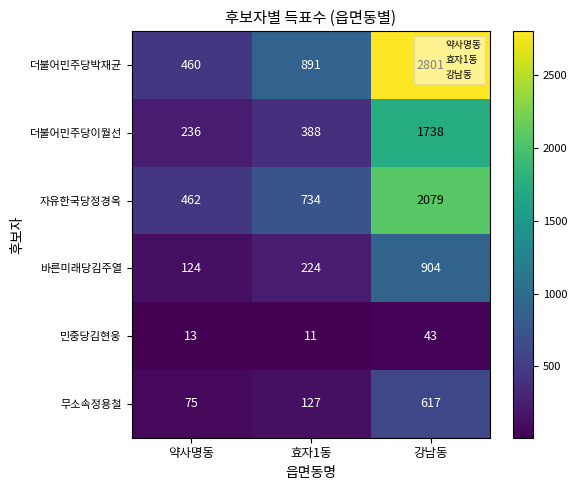

Which series has the largest total across all categories?

더불어민주당박재균